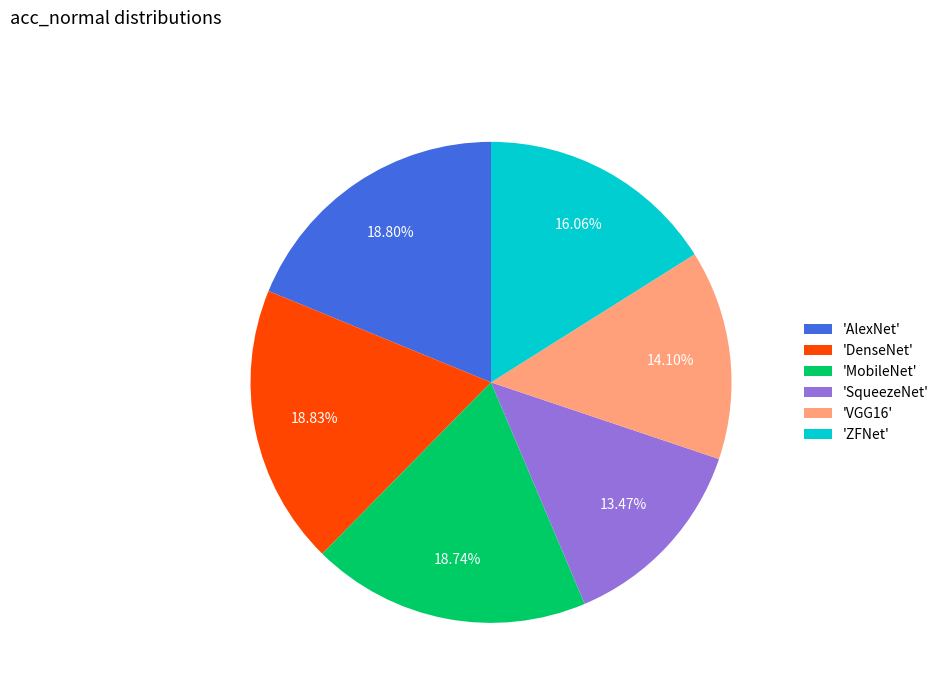

How many slices are in this pie chart?

6